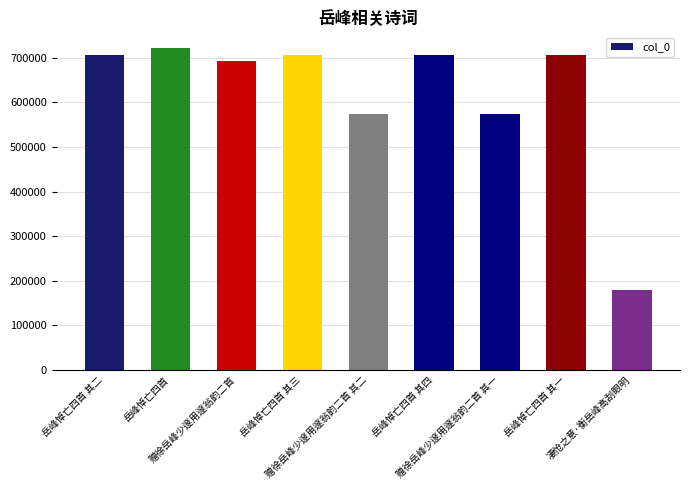

What is the value of the 2nd bar from the left?

720924